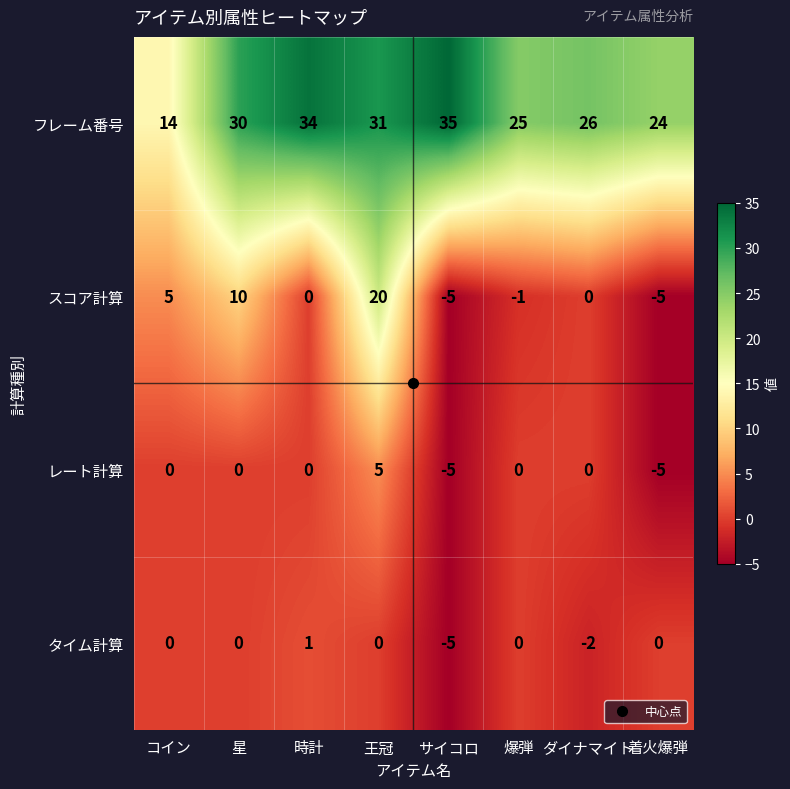

Count the number of categories in the chart.

8